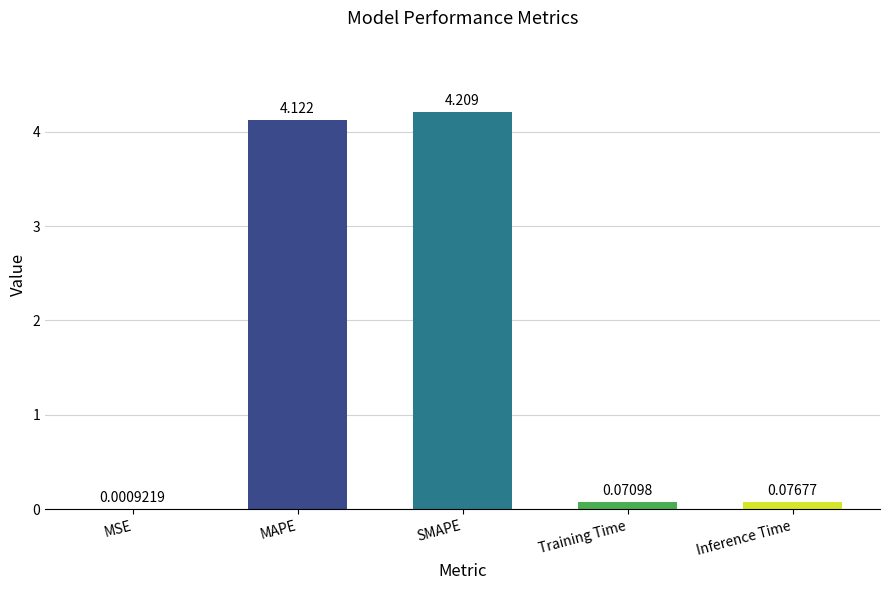

Where is the data nearest to the value 2?

Inference Time